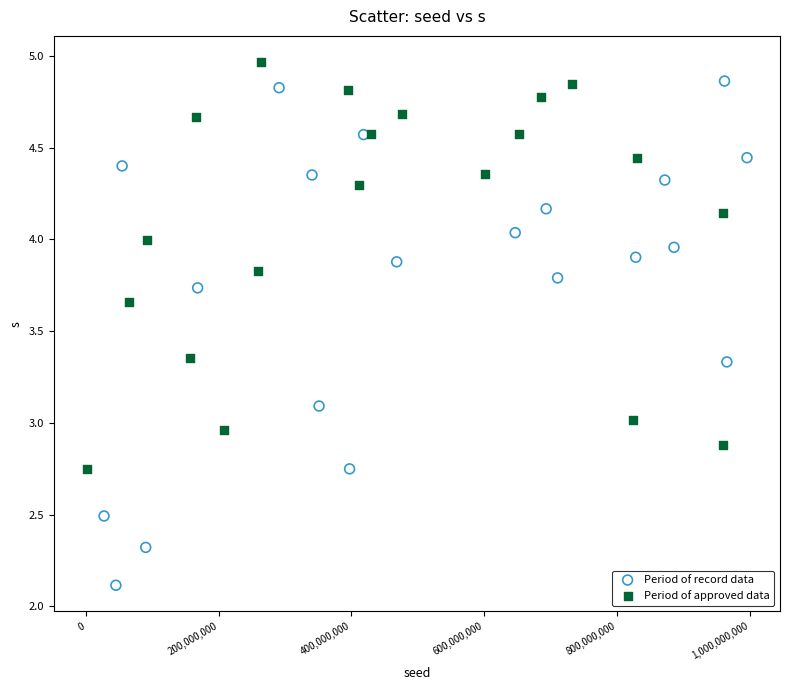

Which series contains the lowest Y value?

Period of record data